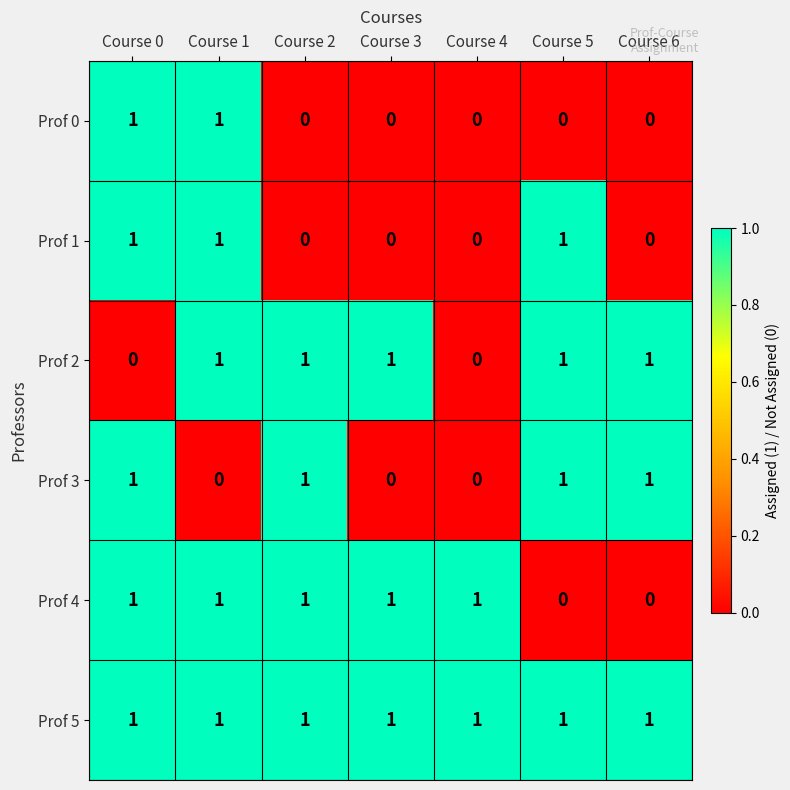

How many Prof 0 values are between 0 and 1?

7